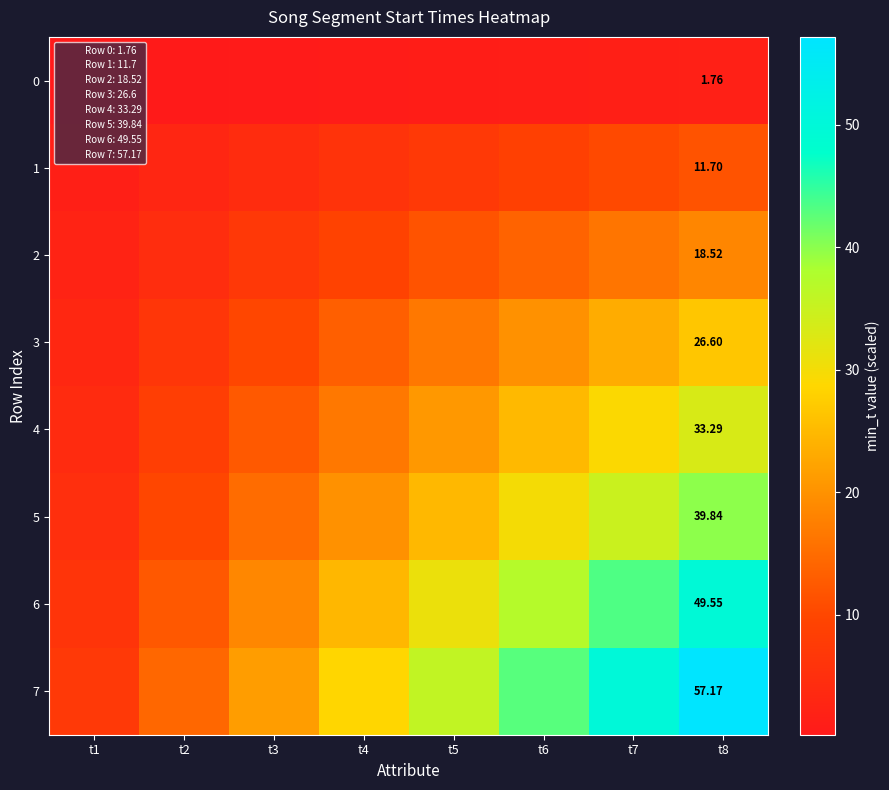

What is the sum of all 5 values?

179.3